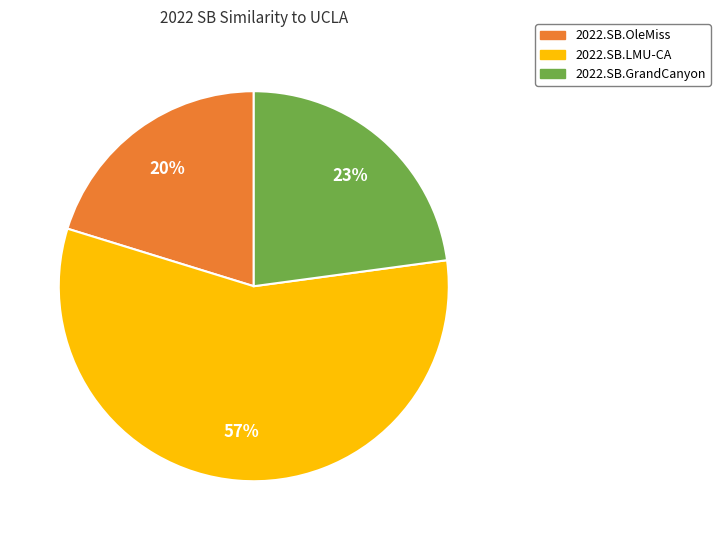

Combined, do 2022.SB.OleMiss and 2022.SB.GrandCanyon account for over 50%?

No